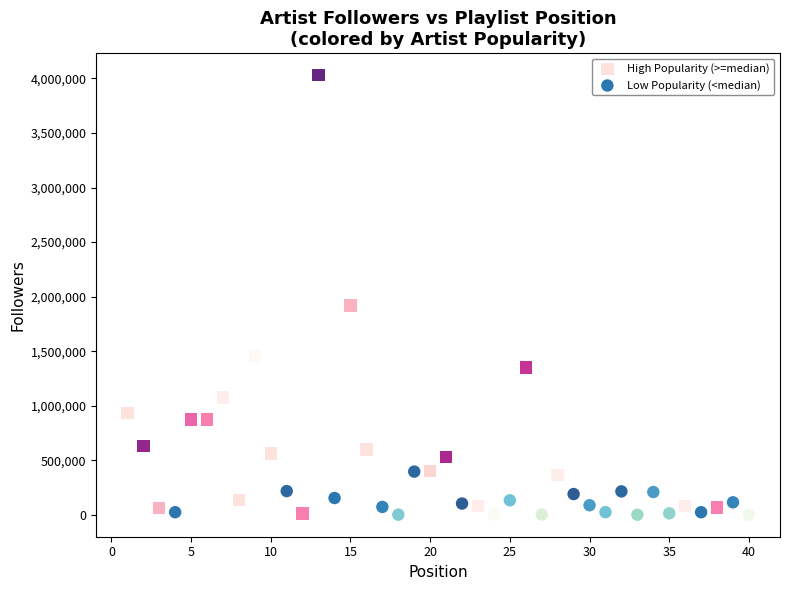

What are all the series names shown in the legend?

High Popularity (>=median), Low Popularity (<median)